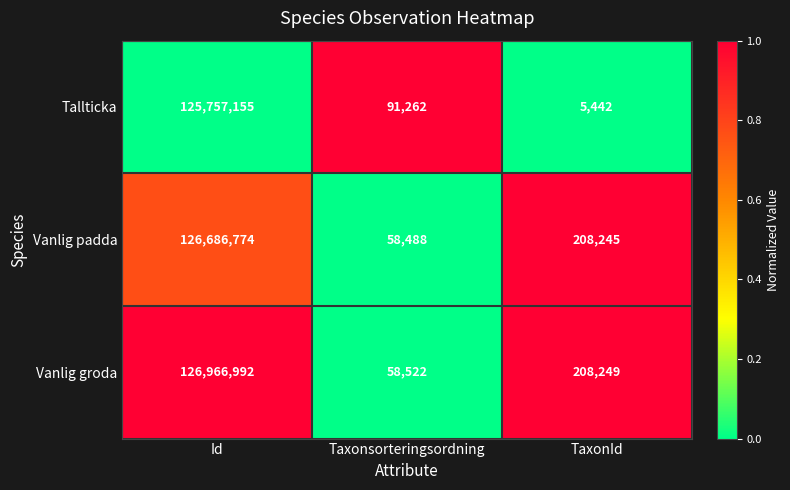

List the series in order of their peak value, highest first.

Vanlig groda, Vanlig padda, Tallticka